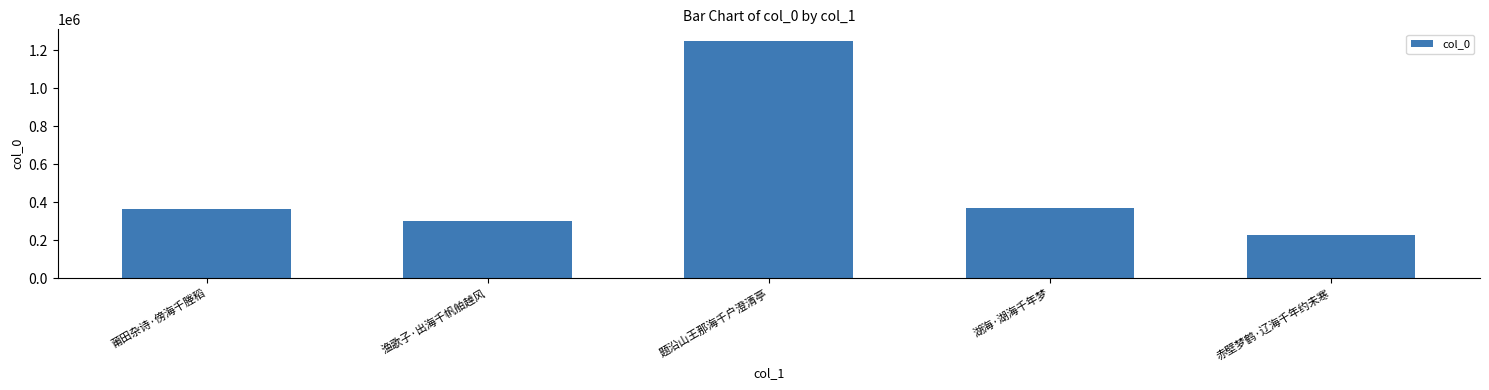

What is the greatest value displayed?

1247348